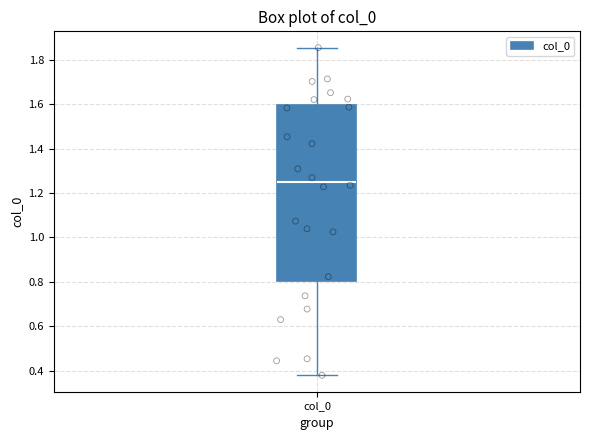

Where is the lower edge of the box for col_0 on the y-axis? The values are not printed on the chart, so give them approximately, as read against the axis.

0.80